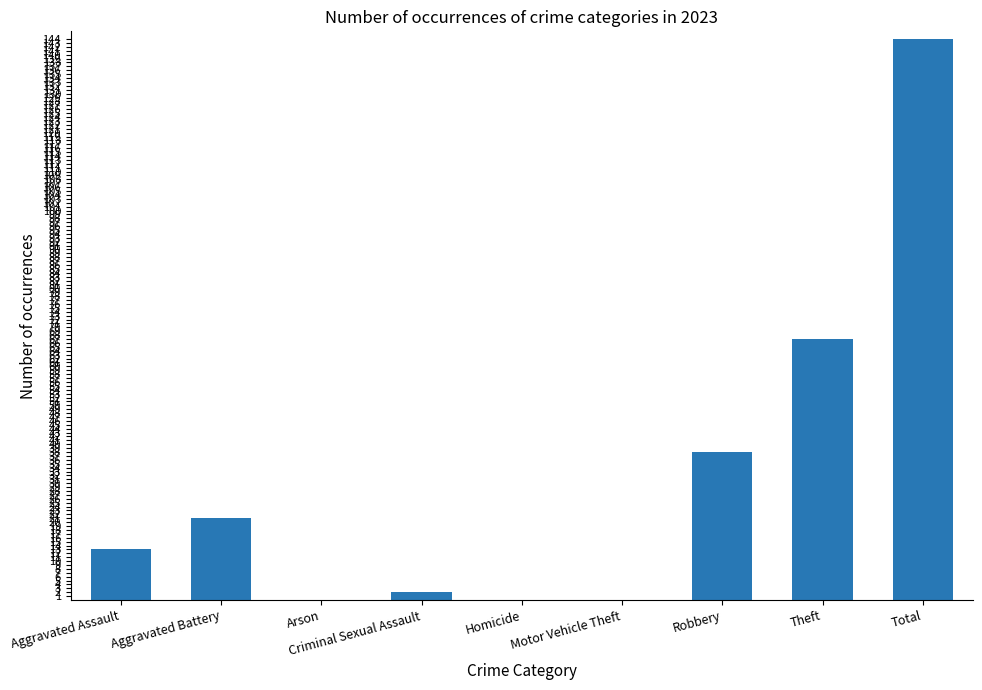

Where is the data nearest to the value 72?

Theft